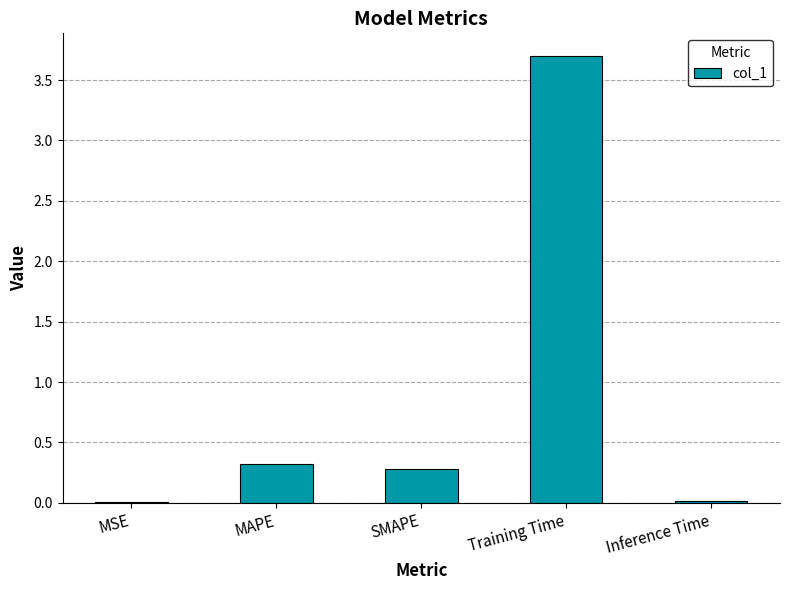

How many distinct data groups are displayed?

1